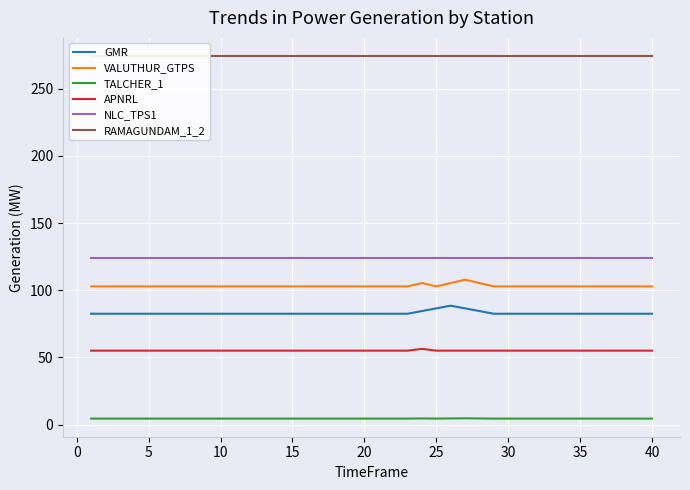

The value of NLC_TPS1 at 25 is 208.7. True or false?

False